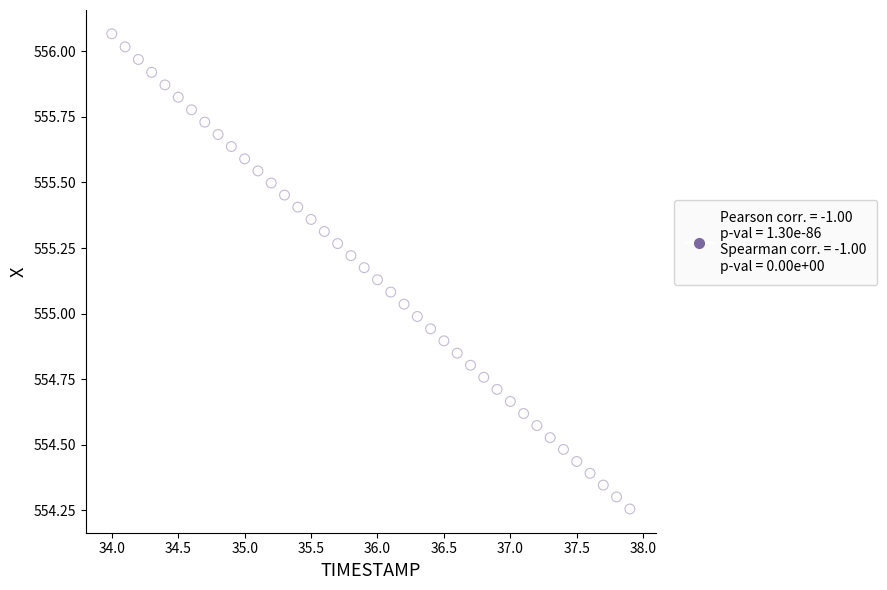

What is the range of Y values (max minus min)?

1.8